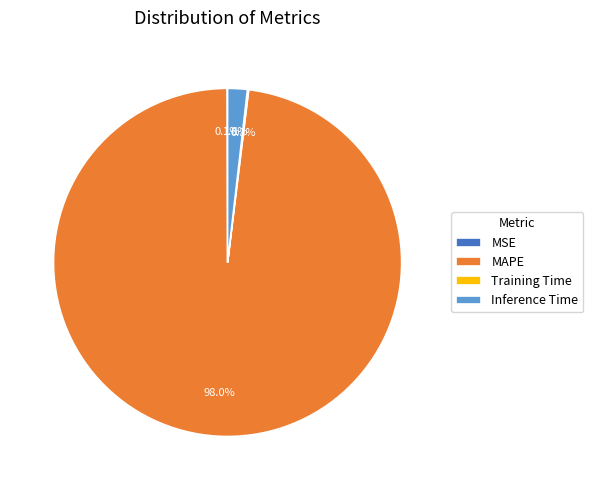

To the nearest percent, what is the difference between the largest and smallest slice percentages?

98%